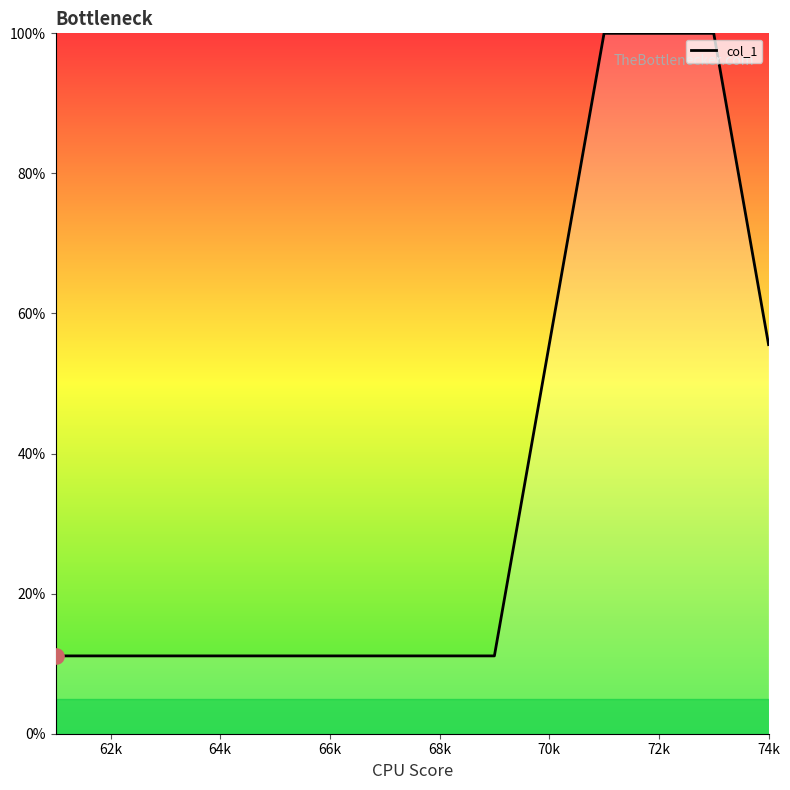

Approximately how many times larger is the value at 72k compared to 74k?

1.8